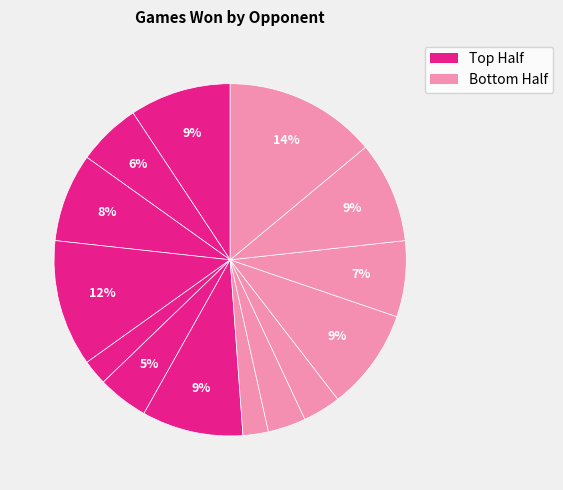

Which slice is the smallest?

Louisville